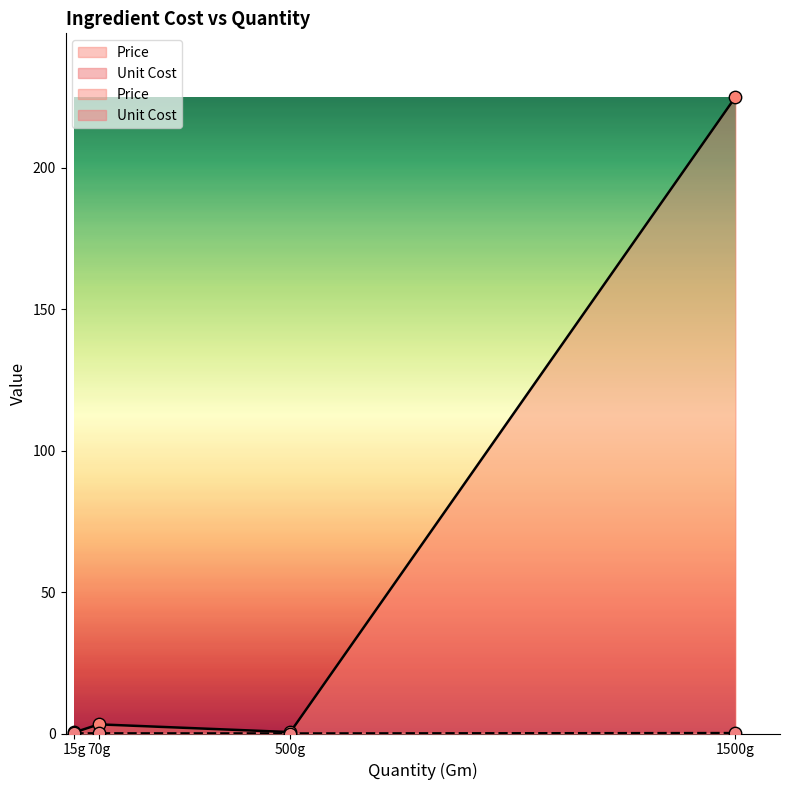

What is the change in value from 15g to 1500g?

+224.6